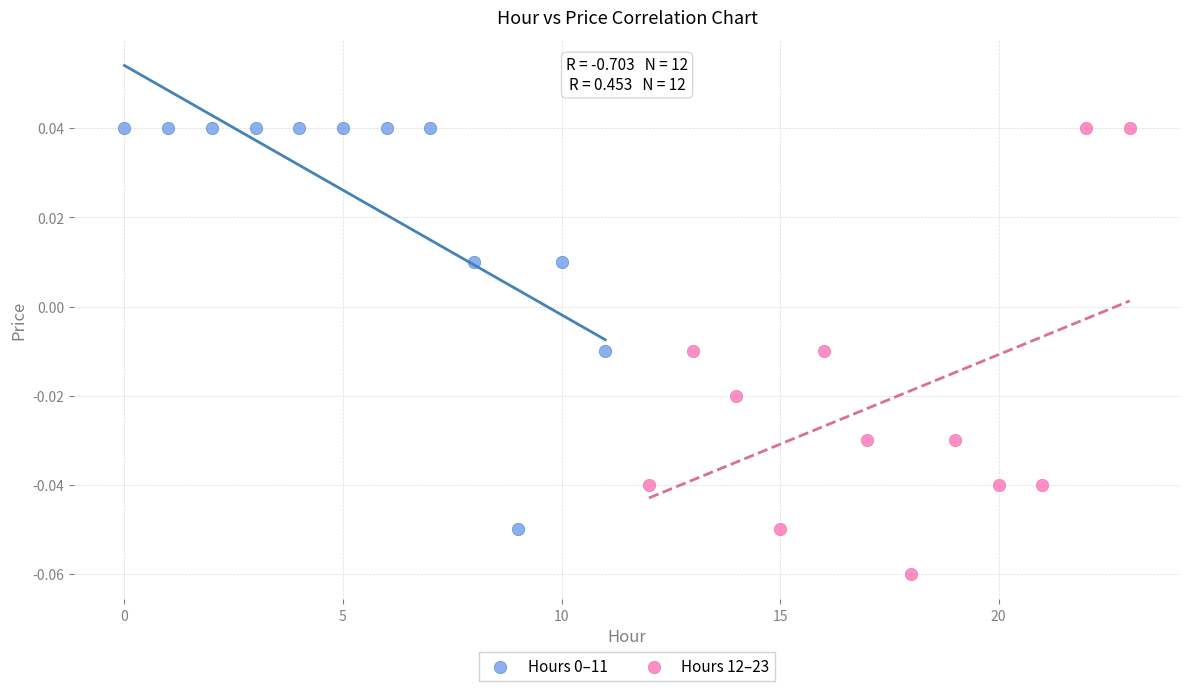

Which series contains the lowest Y value?

Hours 12–23